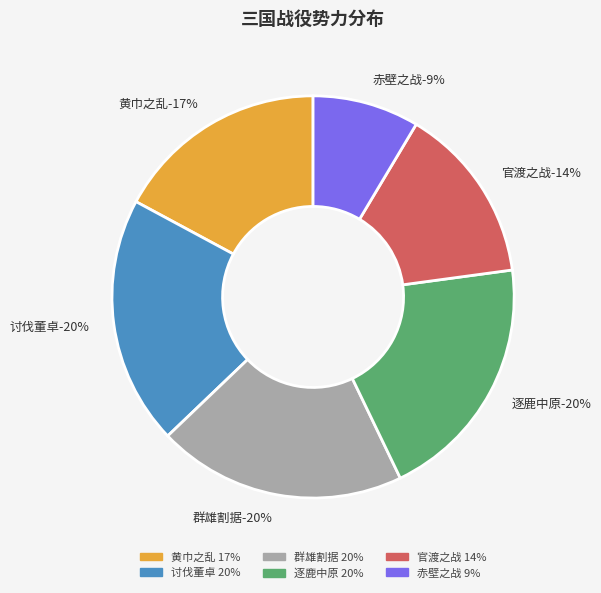

To the nearest percent, what is the combined percentage of 官渡之战 and 赤壁之战?

23%